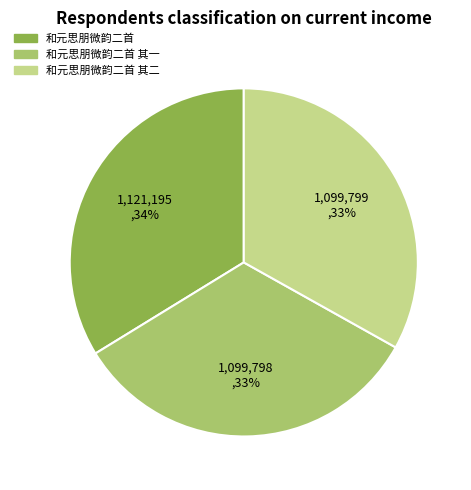

What is the largest slice in the pie chart?

和元思朋微韵二首